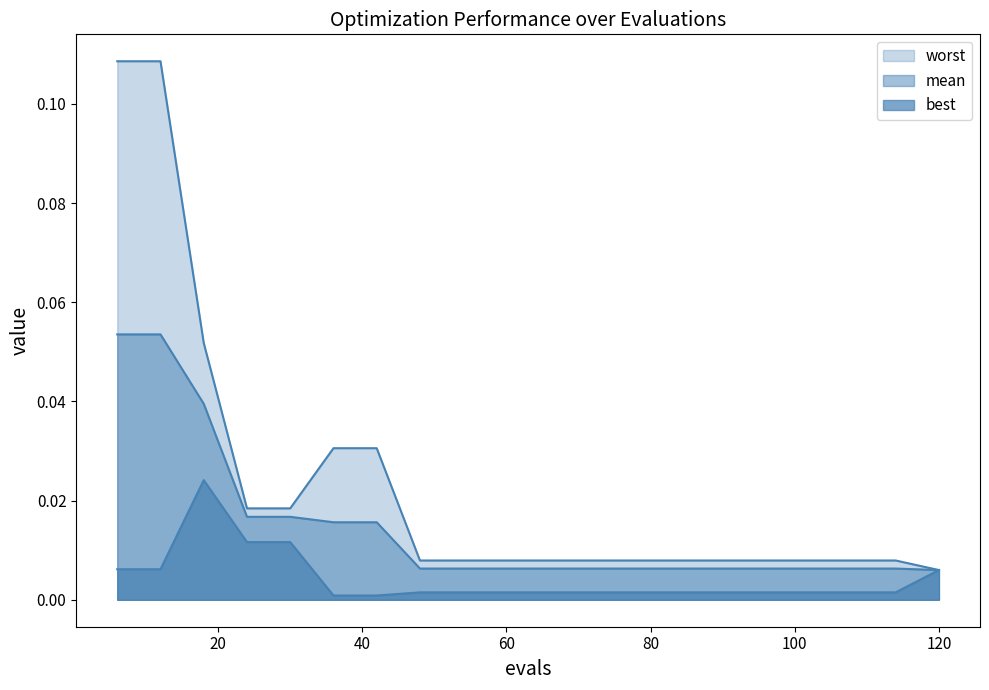

True or false: worst and mean cross at least once.

False